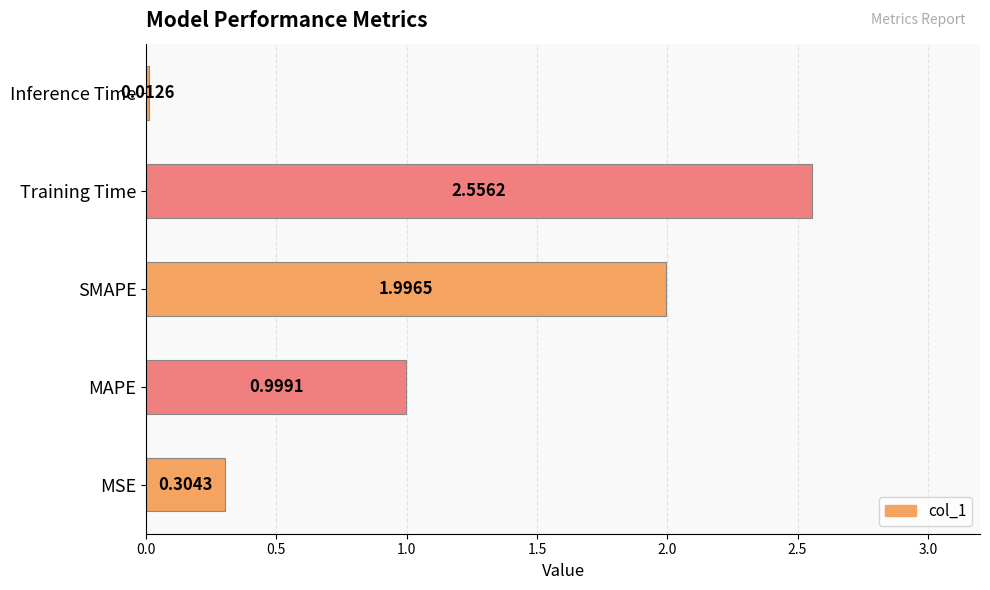

Rank the categories by value from highest to lowest.

Training Time, SMAPE, MAPE, MSE, Inference Time